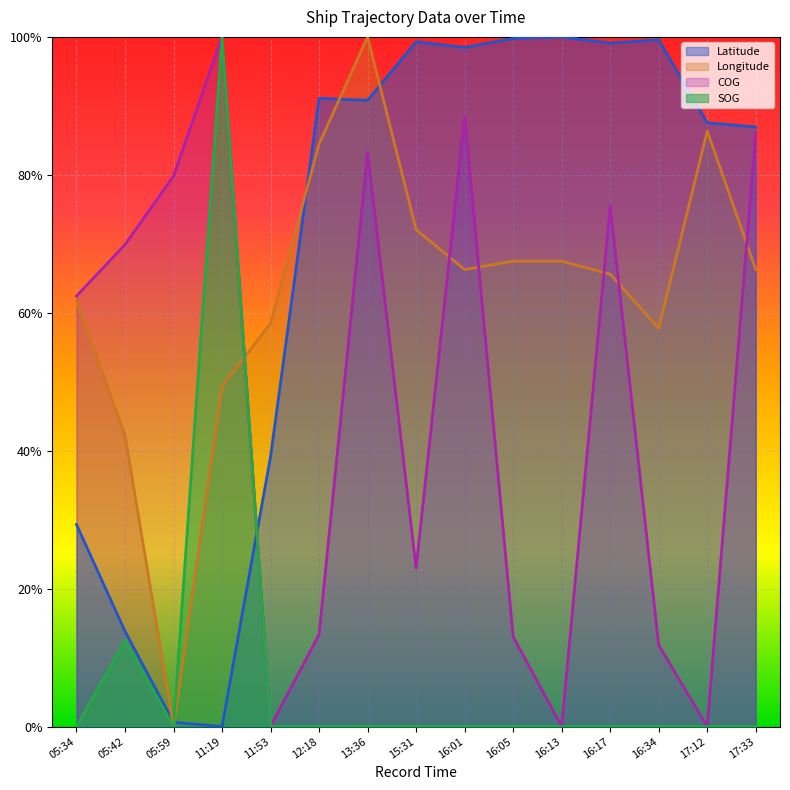

What are all the series names shown in the legend?

Latitude, Longitude, COG, SOG